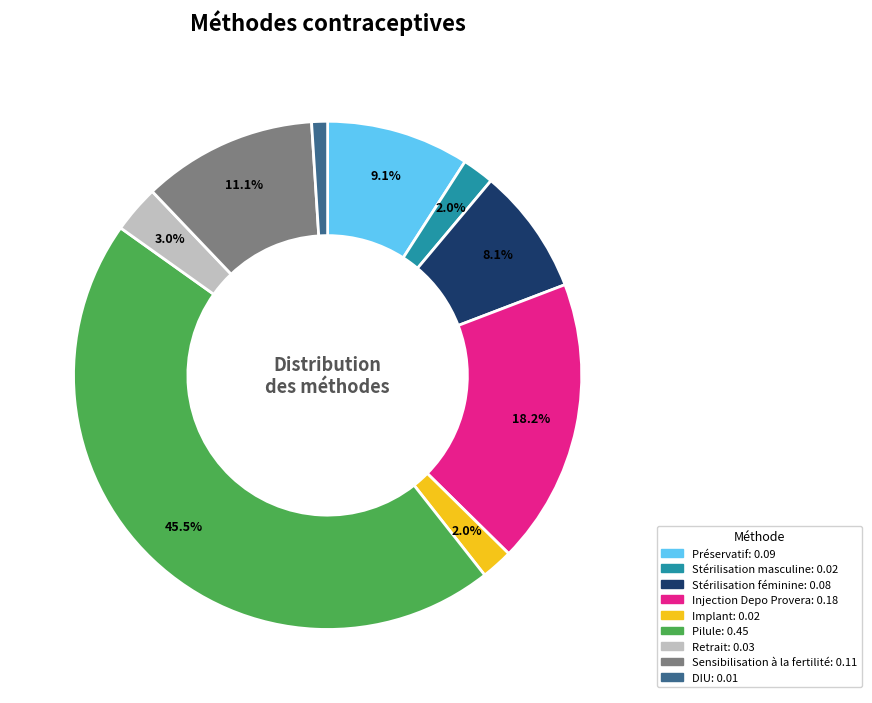

Is it true that Implant is 2% of the pie?

True